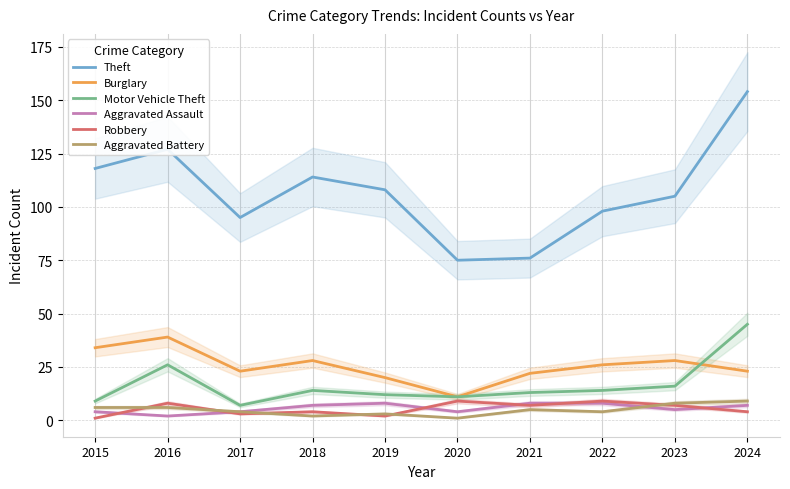

What are all the series names shown in the legend?

Theft, Burglary, Motor Vehicle Theft, Aggravated Assault, Robbery, Aggravated Battery